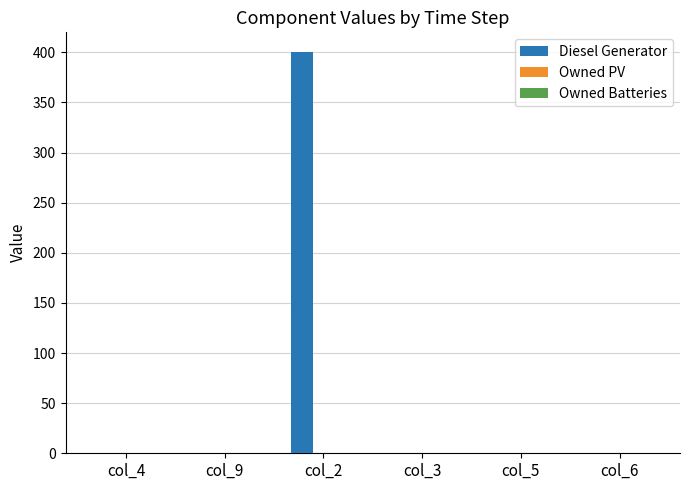

Does the chart contain stacked bars?

No